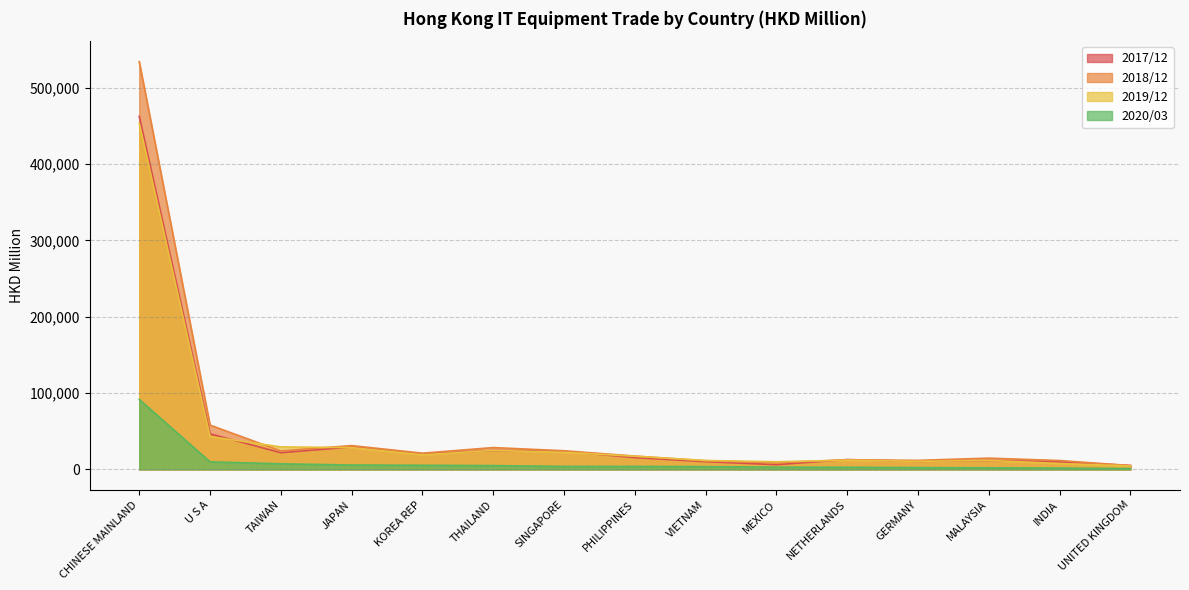

What is the highest value of the 202003 series?

91608.6